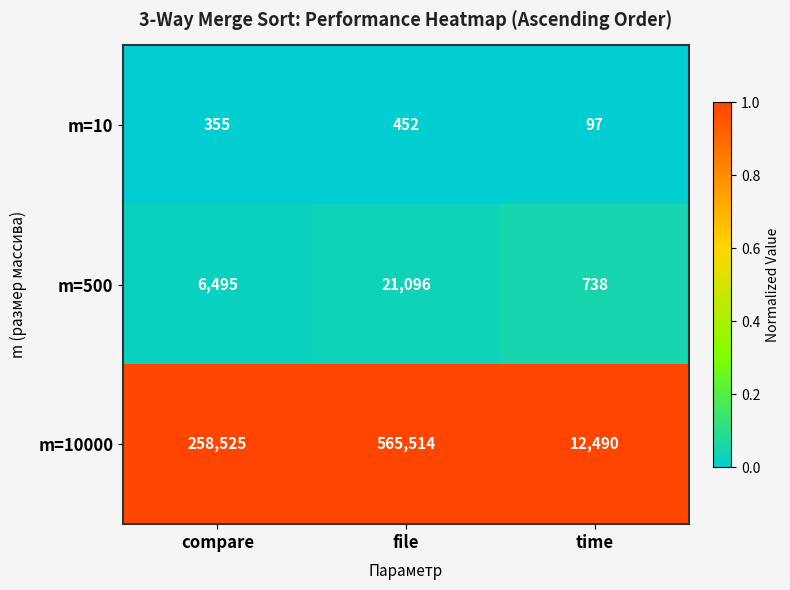

At which label is m=500 closest to 10917?

compare